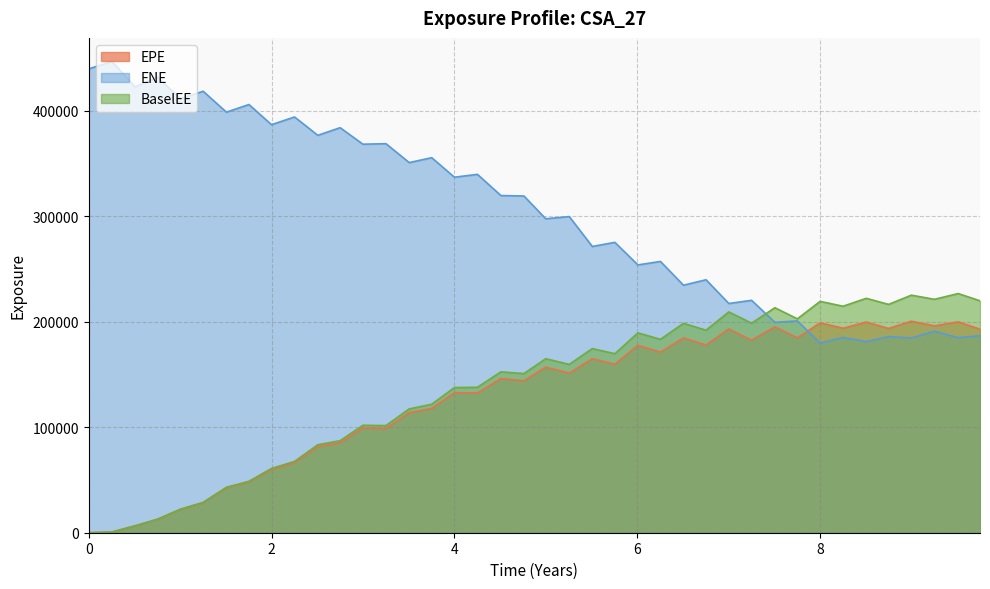

Read the ENE value at 0.

439720.0